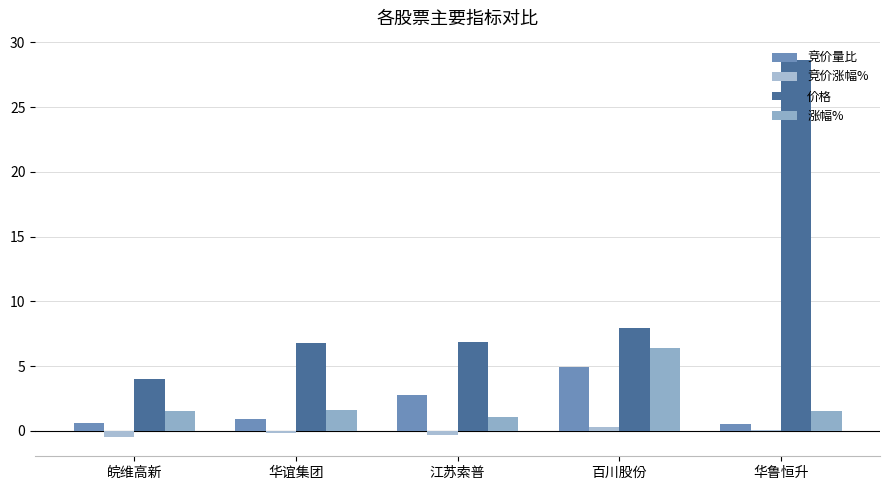

Which category has the lowest value in the 涨幅% series?

江苏索普